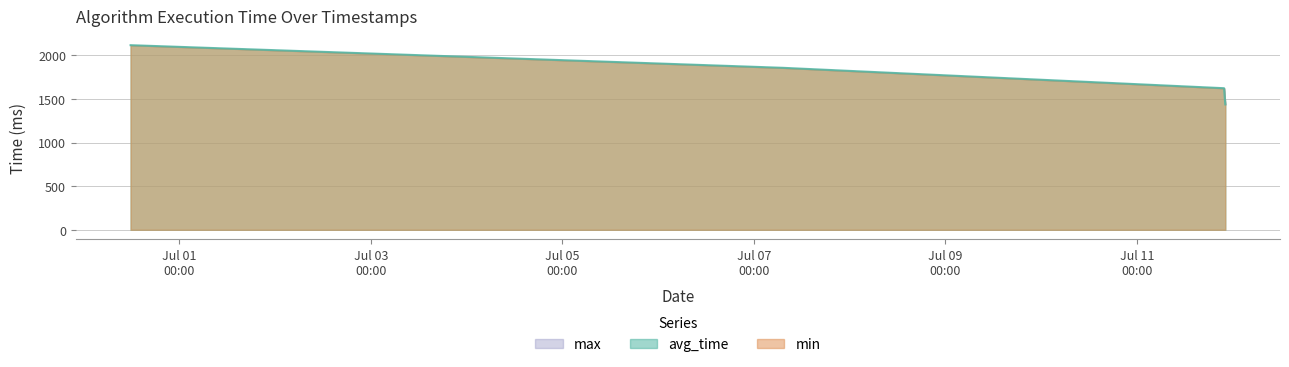

What is the total value across all series at 2024-06-30 11:45:27?

6347.1